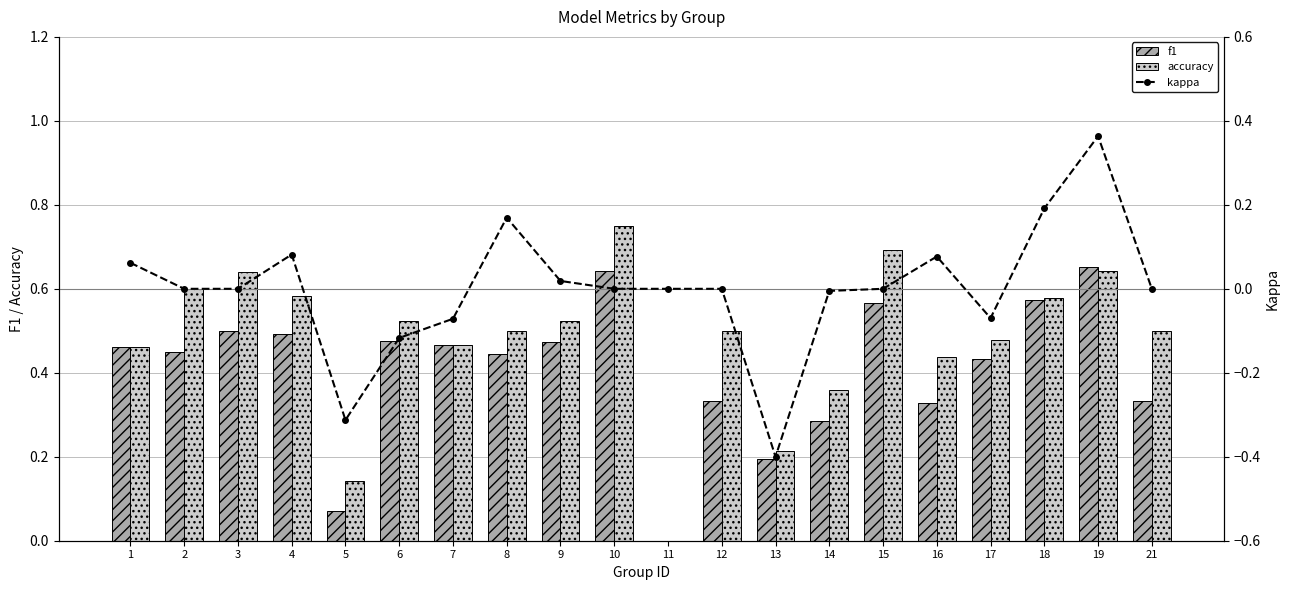

Are the bars grouped side by side (vs. stacked)?

Yes